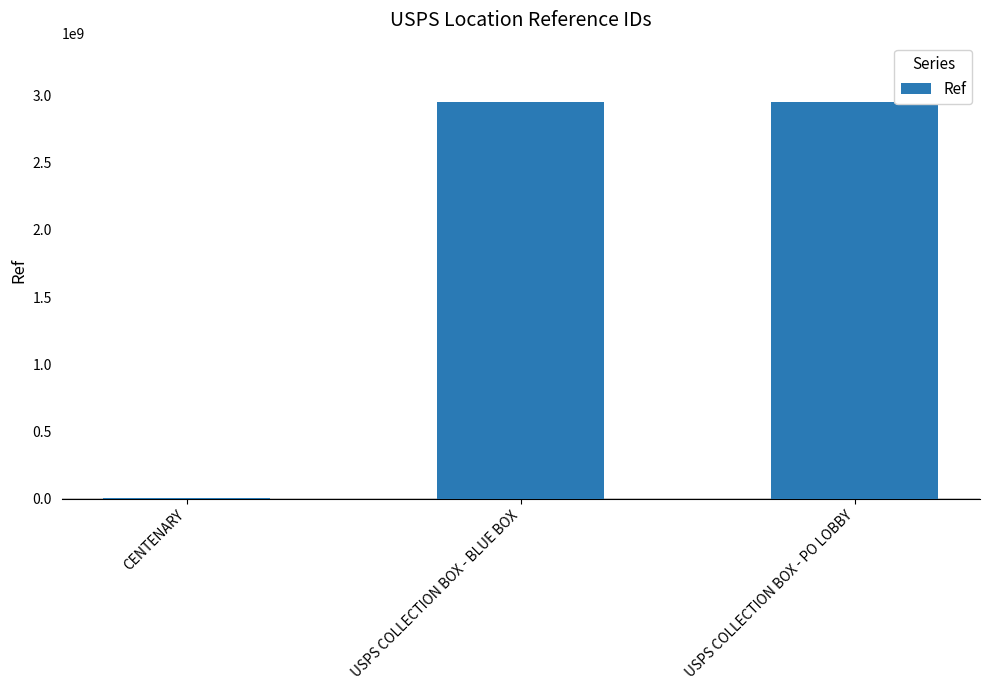

What is the difference between the values at USPS COLLECTION BOX - BLUE BOX and USPS COLLECTION BOX - PO LOBBY?

2